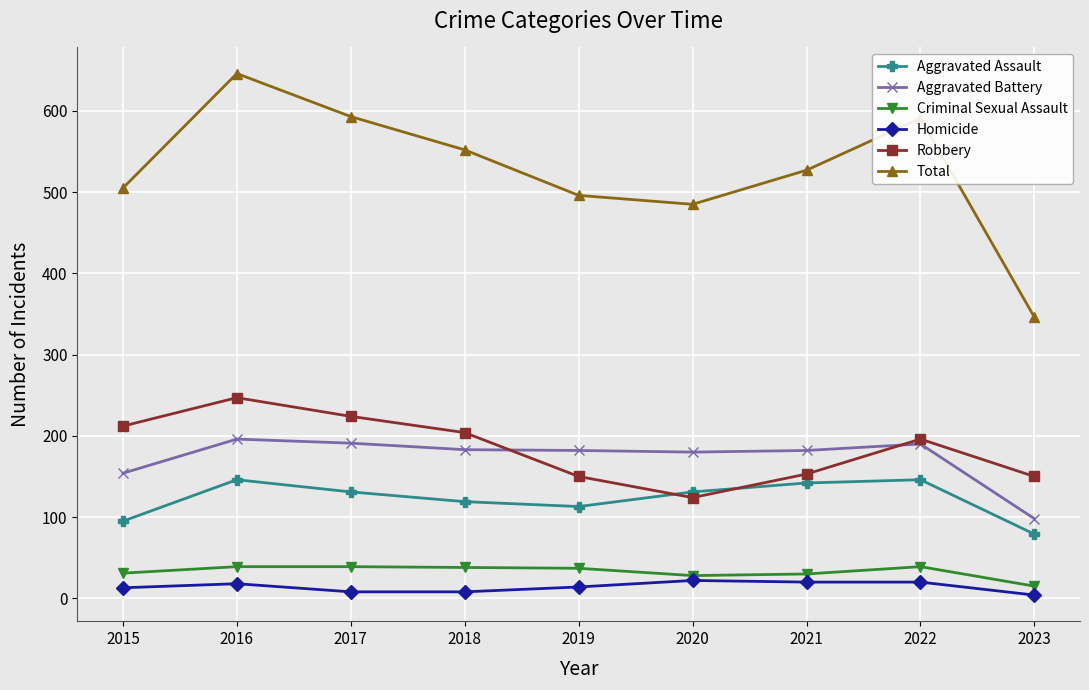

Rank the series by their maximum value, from lowest to highest.

Homicide, Criminal Sexual Assault, Aggravated Assault, Aggravated Battery, Robbery, Total